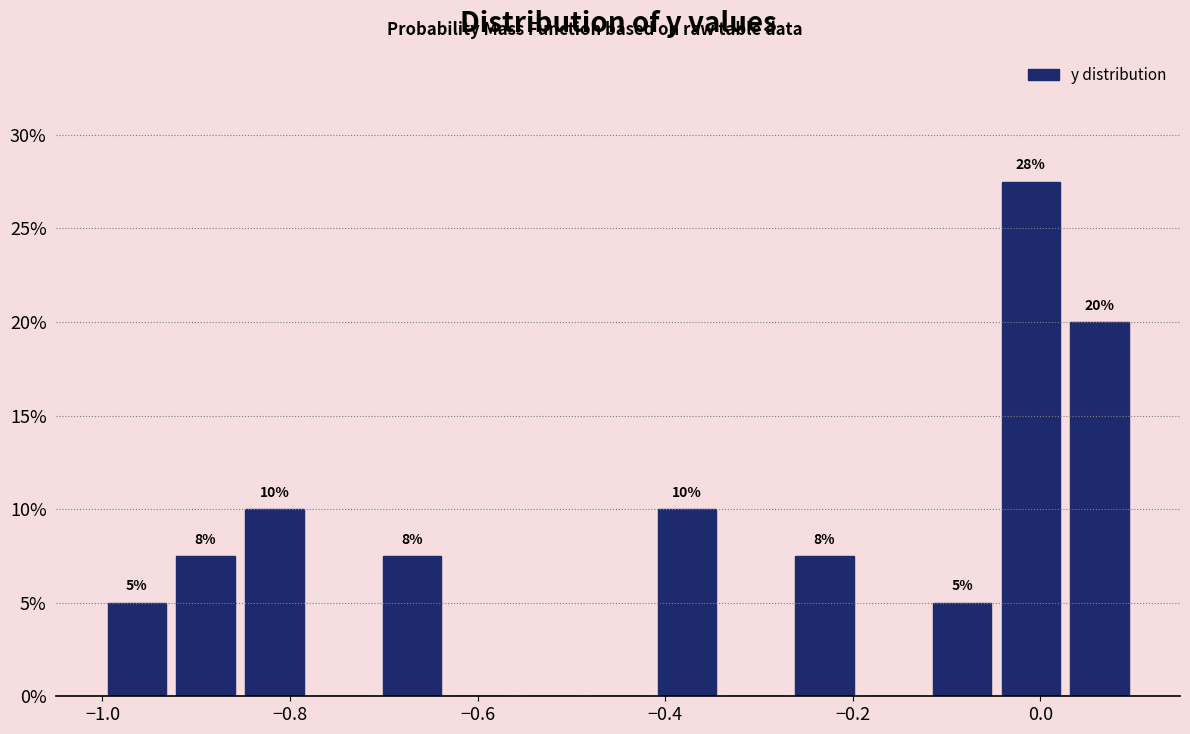

Read against the x-axis, roughly where is the centre of the tallest bar?

0.00